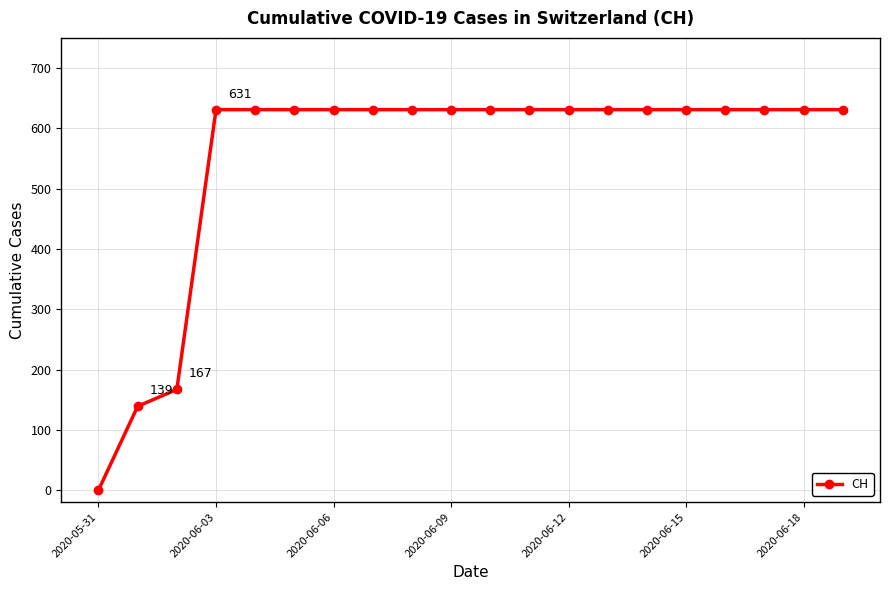

What is the value of the 8th point from the left?

631